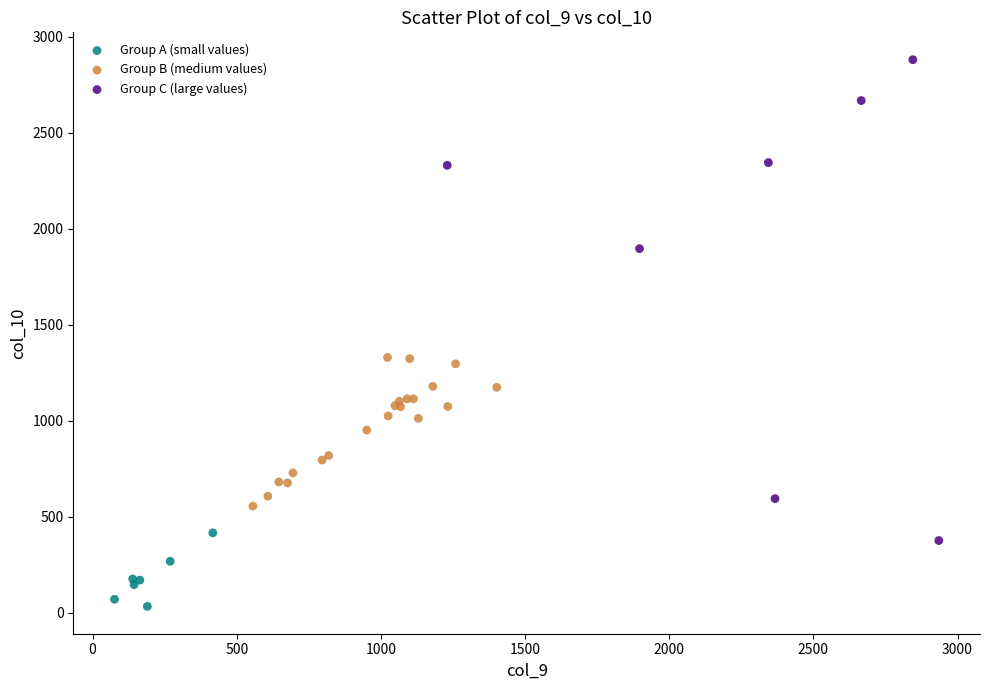

Which series reaches the minimum Y coordinate?

Group A (small values)